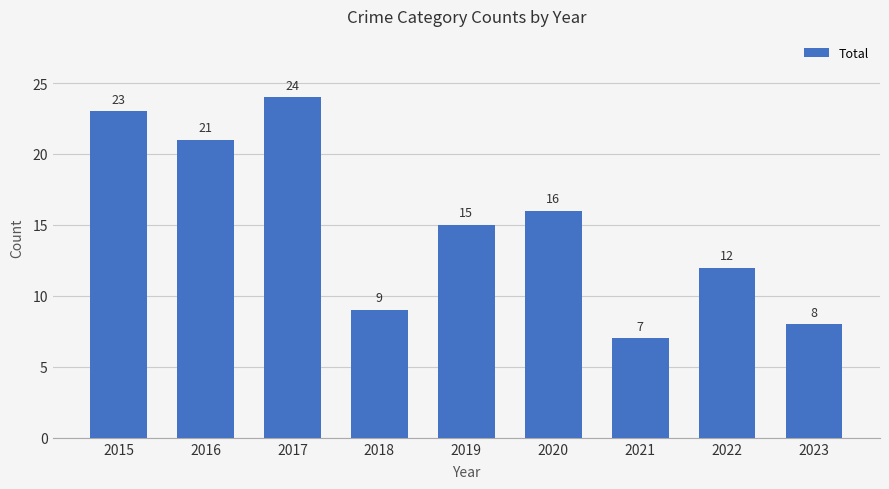

At which label does the data first exceed 15?

2015